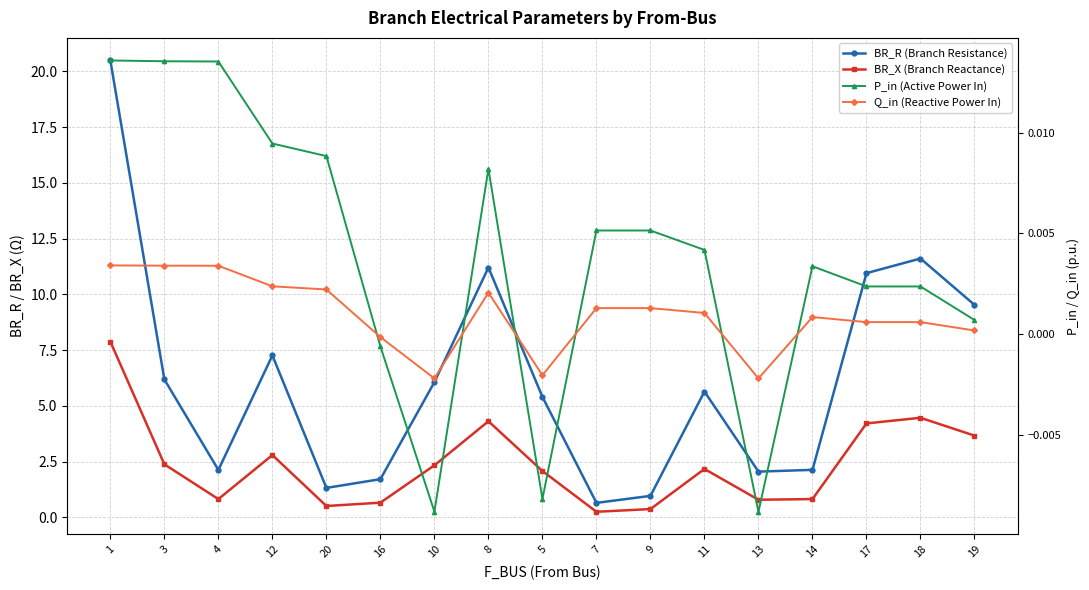

At how many categories does at least one series exceed 6?

8